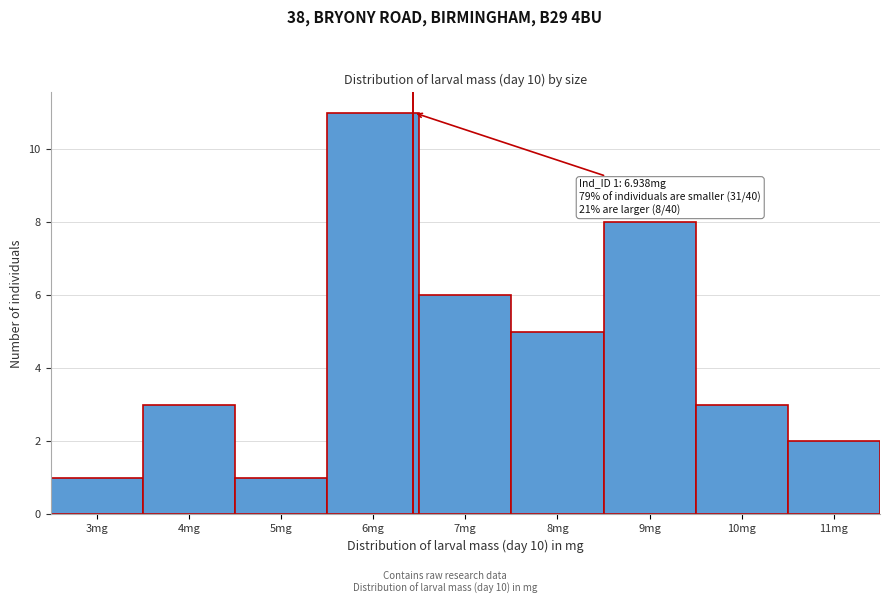

Reading left to right, extract all data points from this chart.

3mg=1	4mg=3	5mg=1	6mg=11	7mg=6	8mg=5	9mg=8	10mg=3	11mg=2